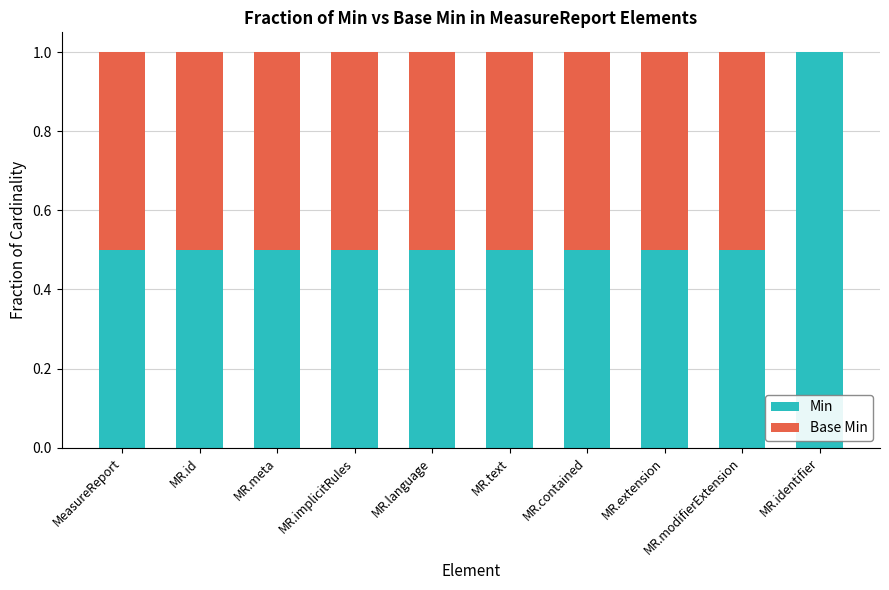

At which label does Min reach its peak?

MR.identifier